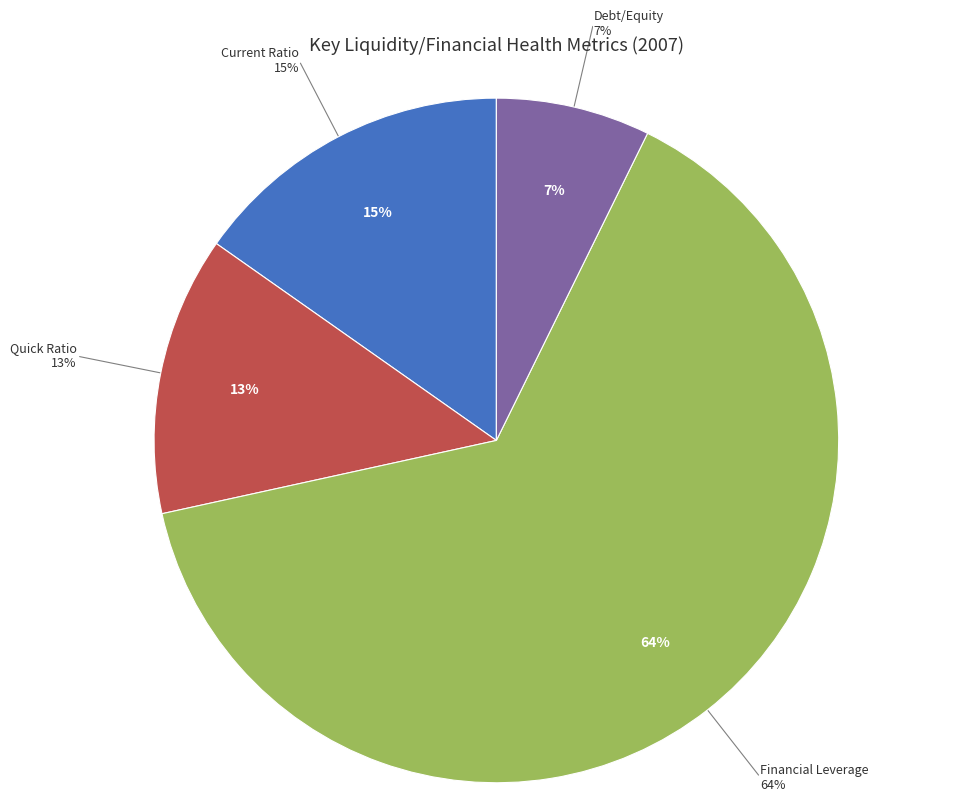

What percentage do Current Ratio and Financial Leverage together represent?

79.5%